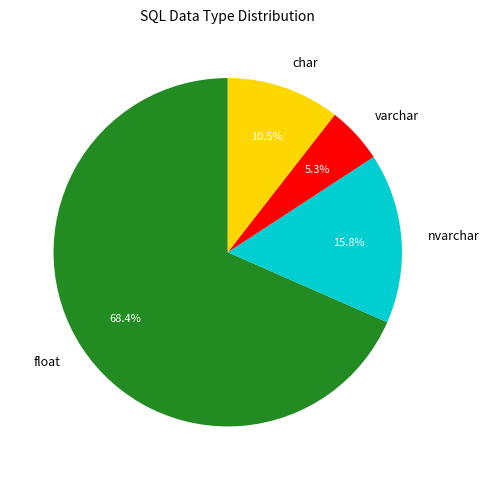

To the nearest percent, what is the average slice percentage?

25%